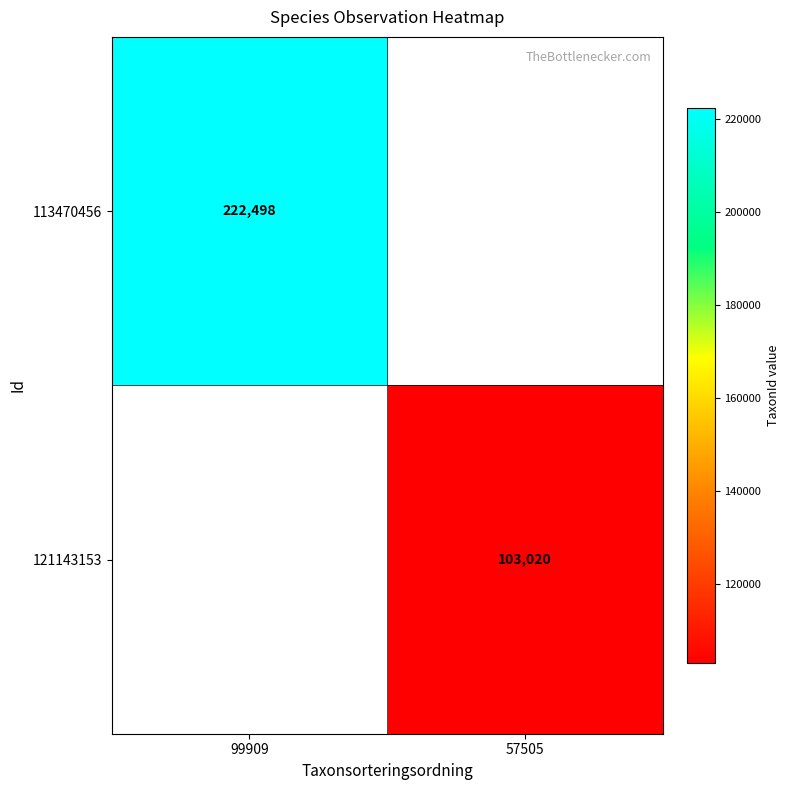

Count the number of data series in this chart.

2